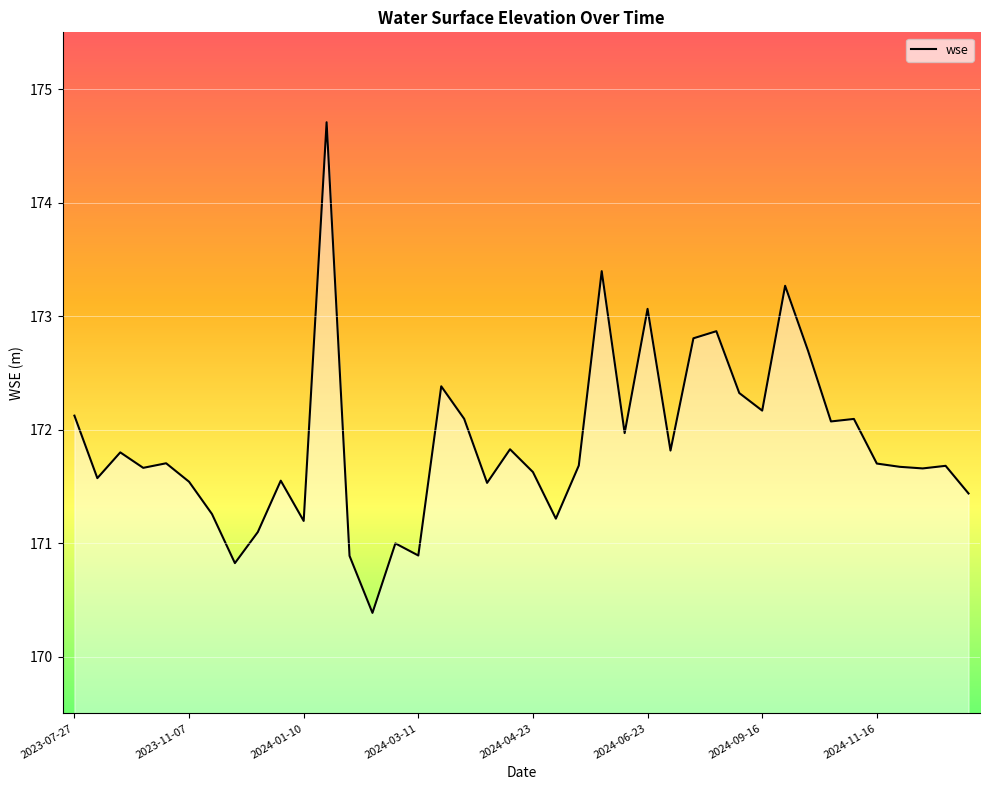

What is the difference between the maximum and minimum values?

4.3